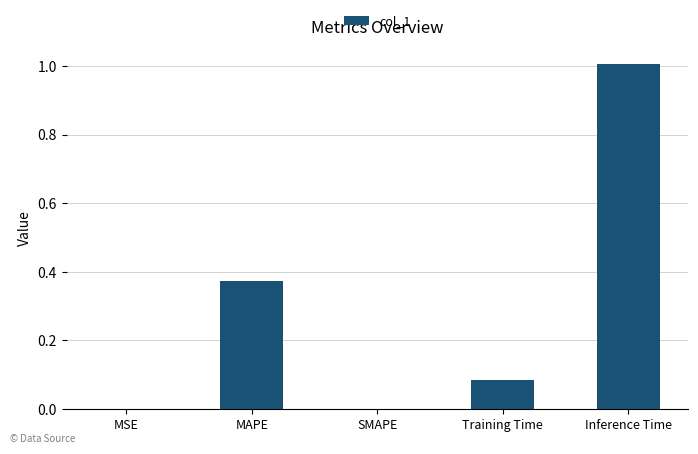

At which category does the chart reach its peak across all series?

Inference Time